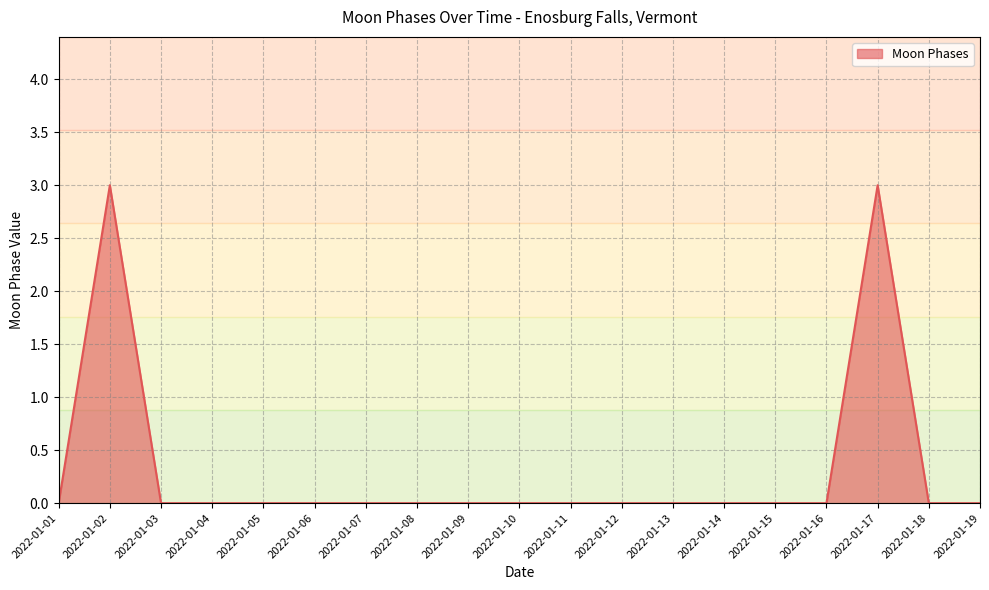

Is it true that the value at 2022-01-11 is 0?

True